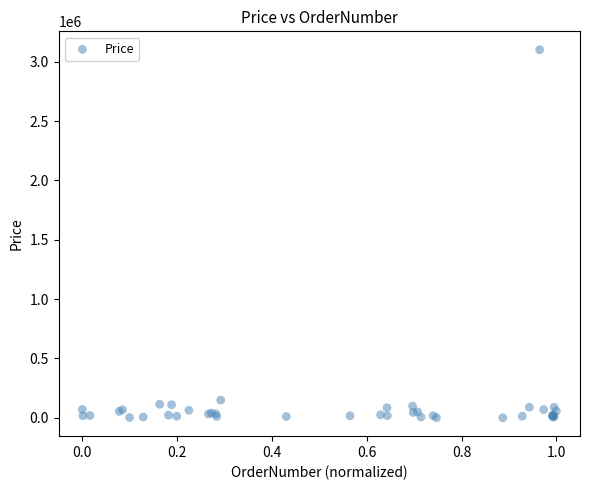

What Y value in the scatter plot is closest to 1551082?

149346